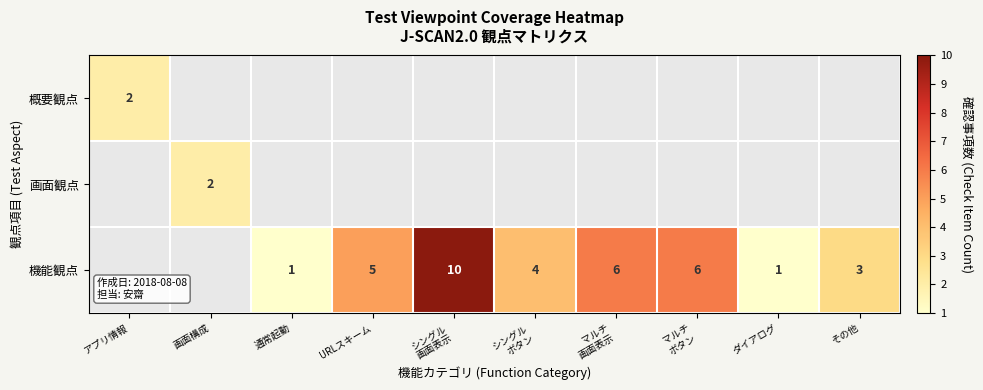

The value of 概要観点 at アプリ情報 is 2. True or false?

True